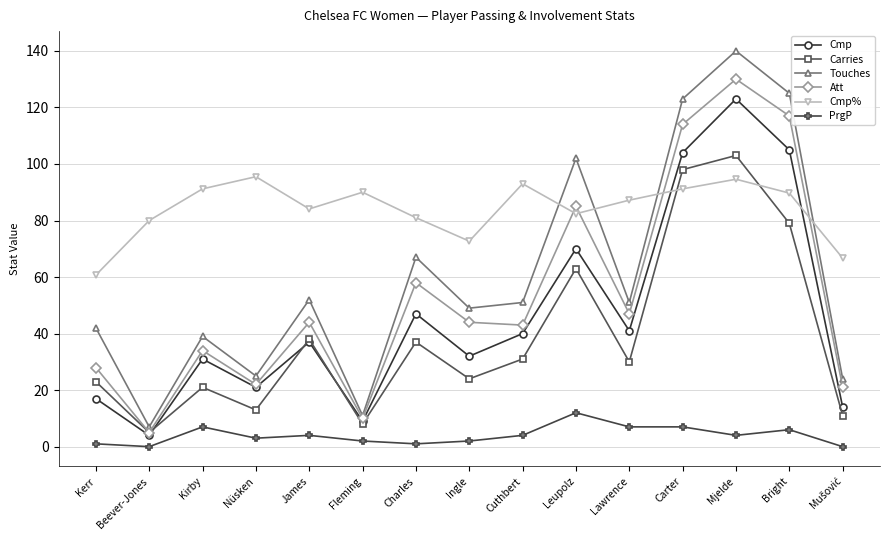

What are all the series names shown in the legend?

Cmp, Carries, Touches, Att, Cmp%, PrgP